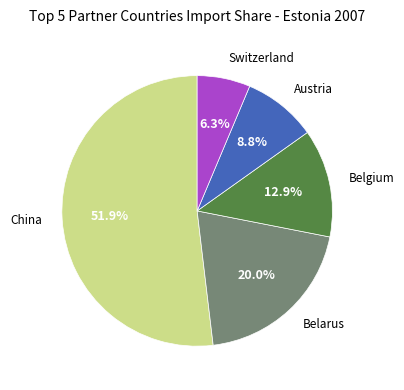

Rank the categories by value from lowest to highest.

Switzerland, Austria, Belgium, Belarus, China